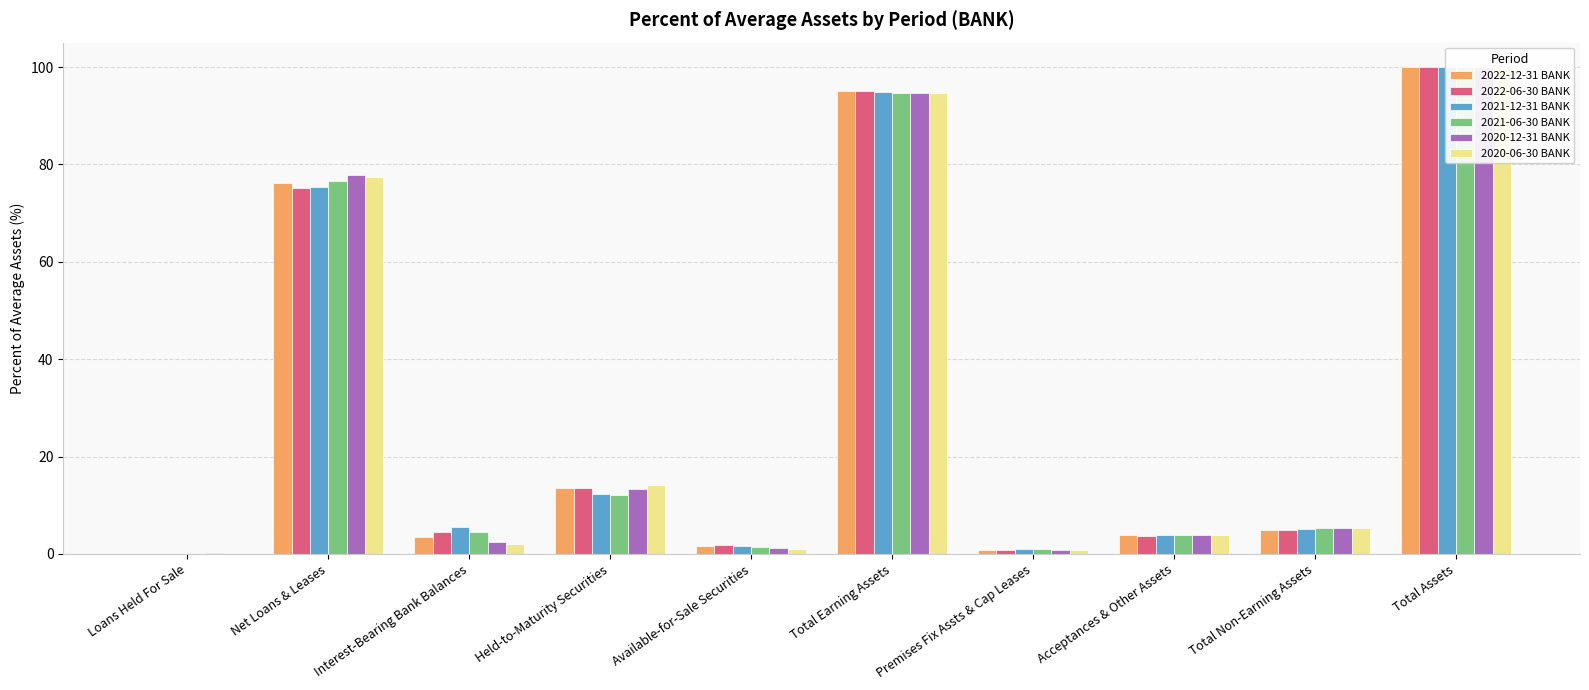

Where is 2022-12-31 BANK nearest to the value 50?

Net Loans & Leases